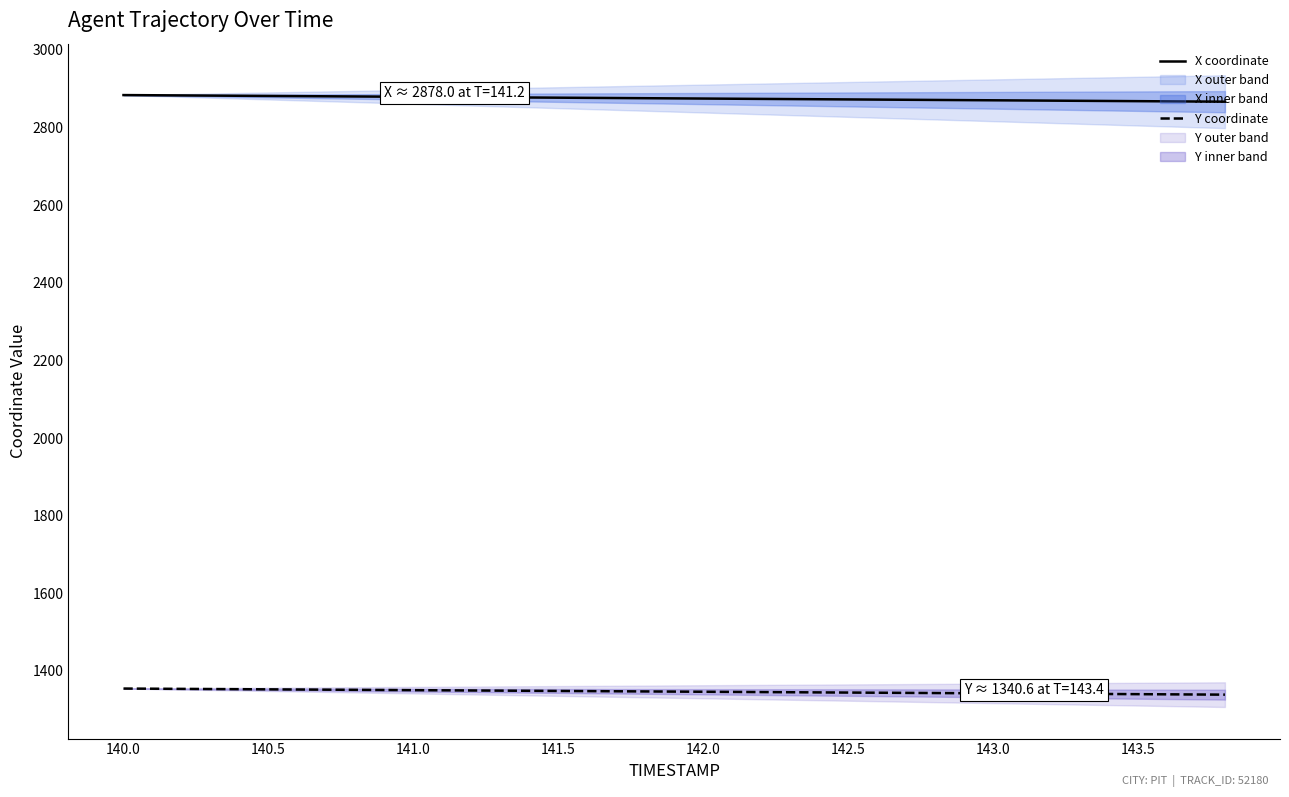

What is the minimum value for Y coordinate?

1338.9